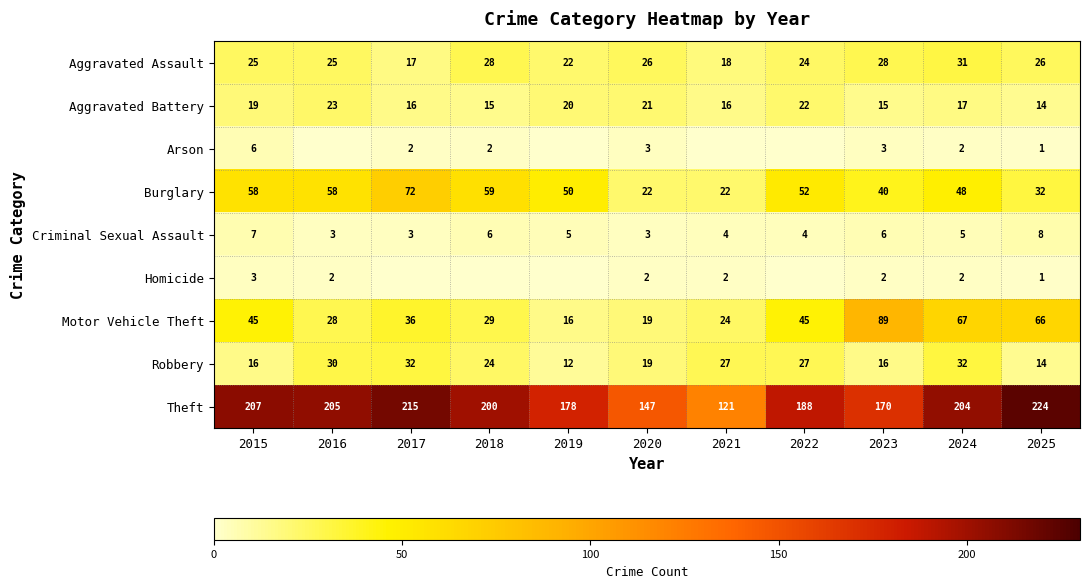

What is the highest value of the Homicide series?

3